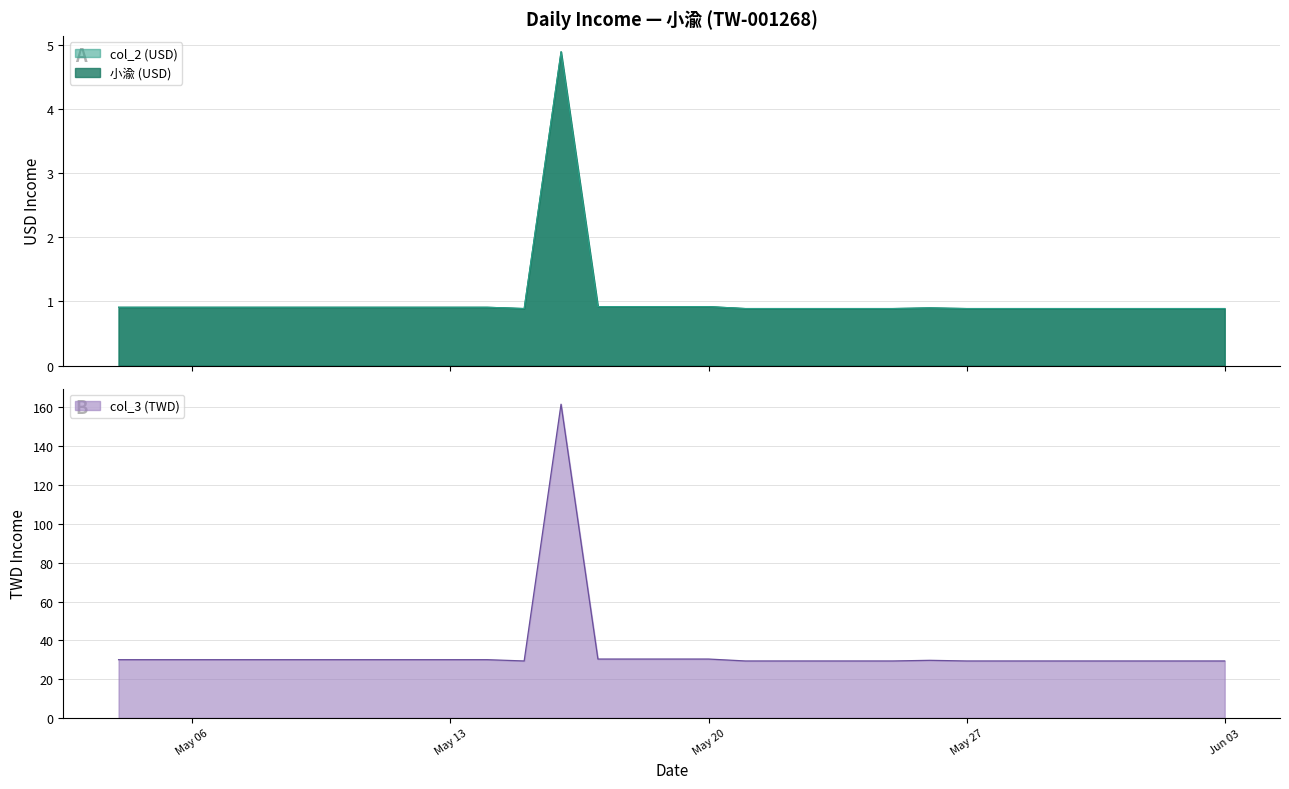

Rank the series at 2025-05-23 from highest to lowest value.

col_3 (TWD), 小渝 (USD), col_2 (USD)